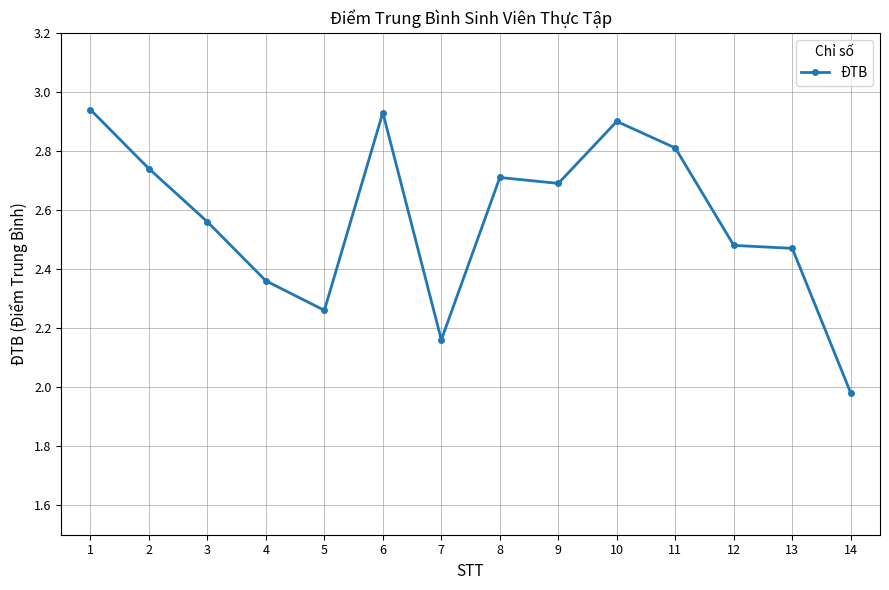

Where does the data first go above 2?

1